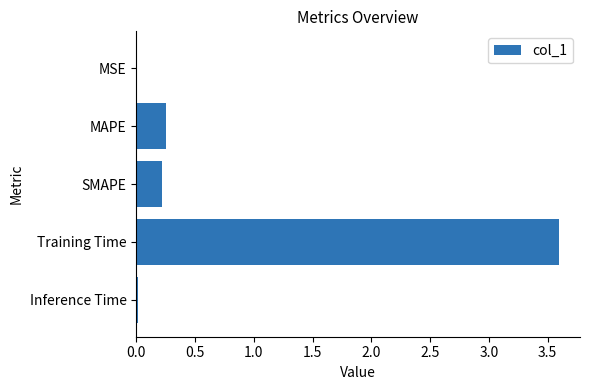

Between Training Time and SMAPE, which is larger?

Training Time